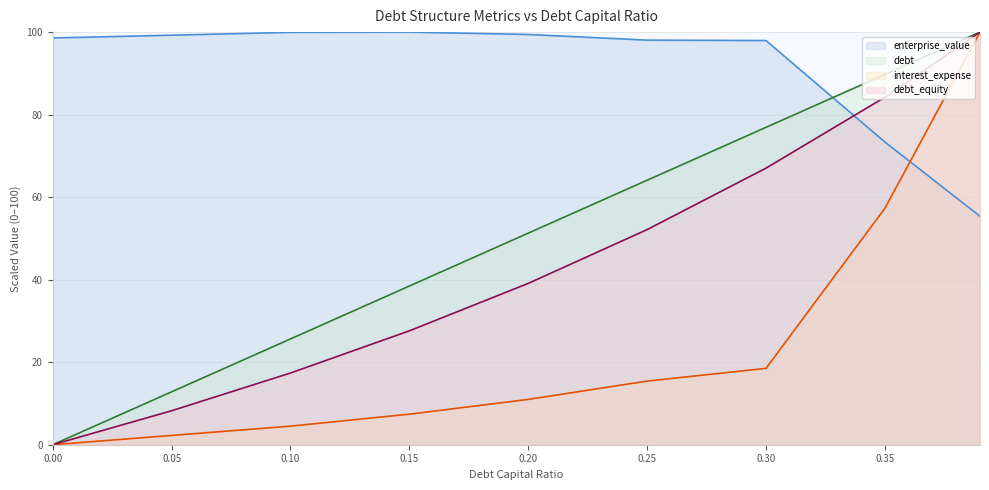

What is the difference between the maximum and minimum values in the debt series?

100.0